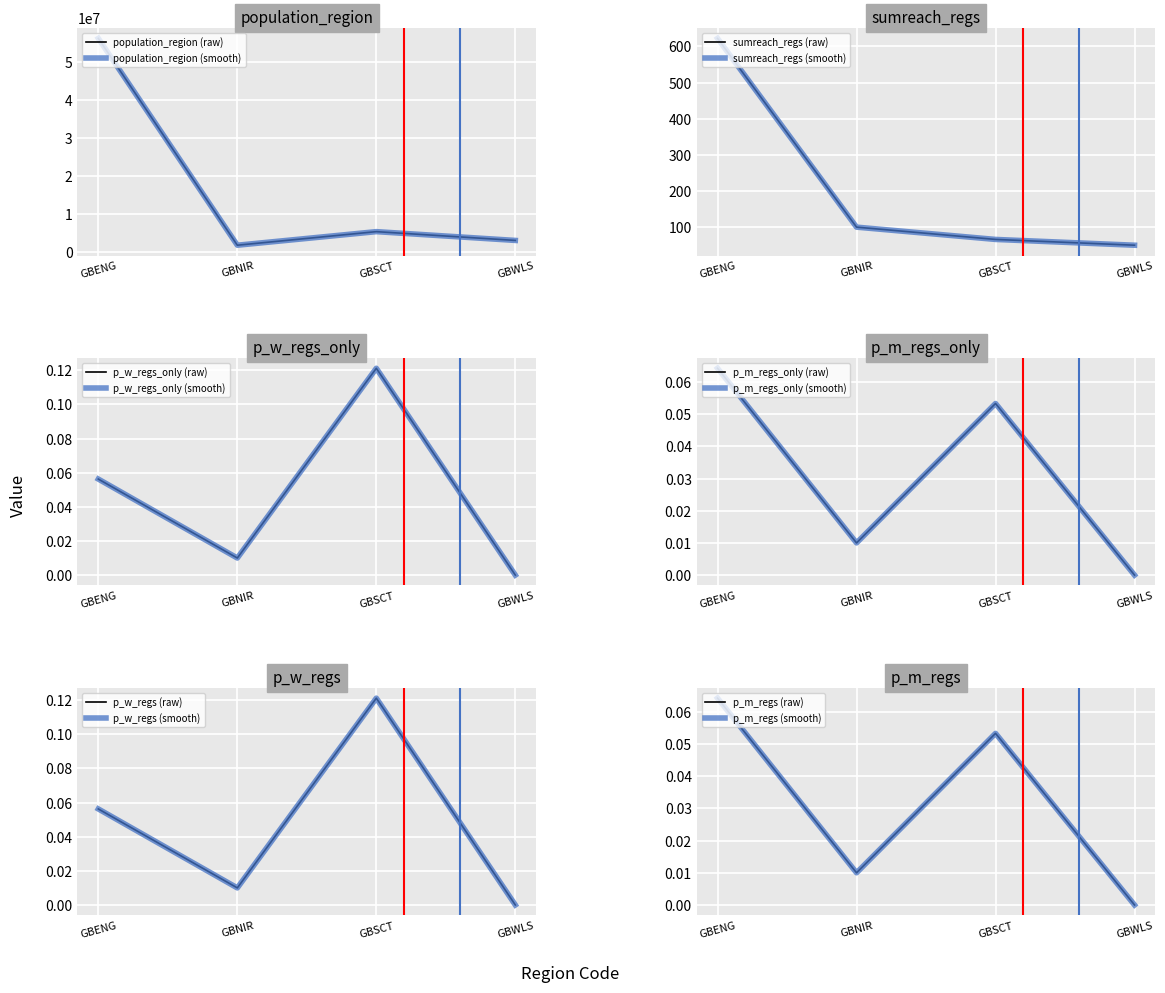

What is the value of the sumreach_regs point at the 1st from the left?

622.0